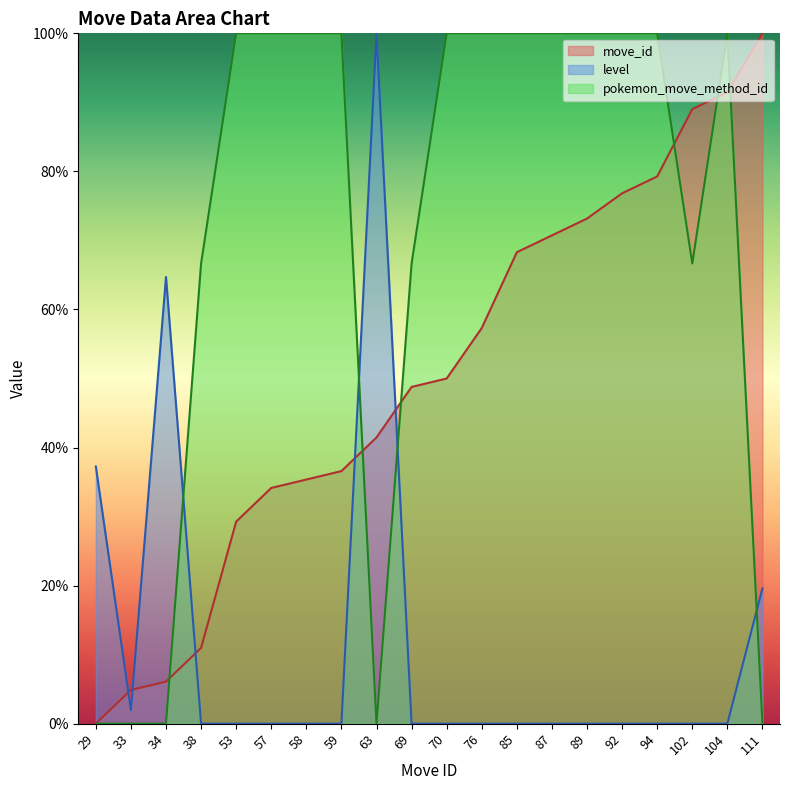

What is the average value of the move_id series?

50.2